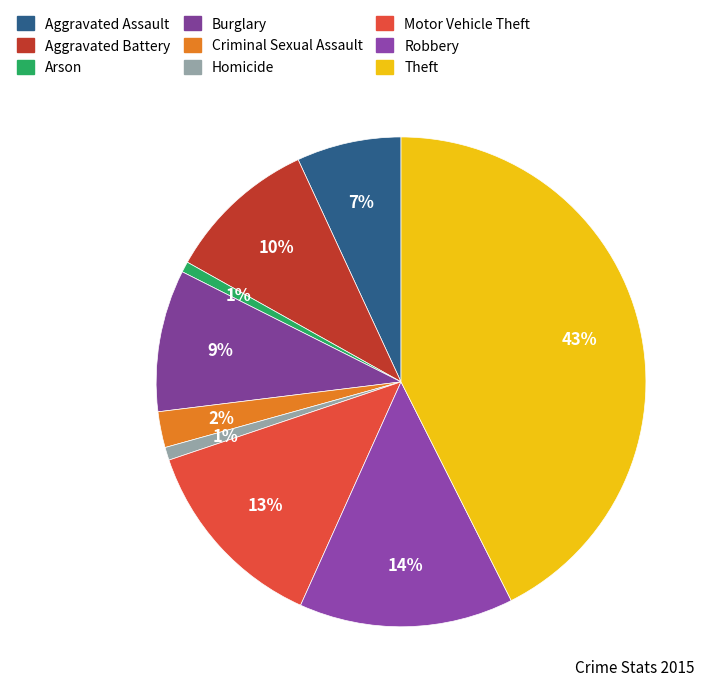

To the nearest percent, what is the difference between the largest and smallest slice percentages?

42%